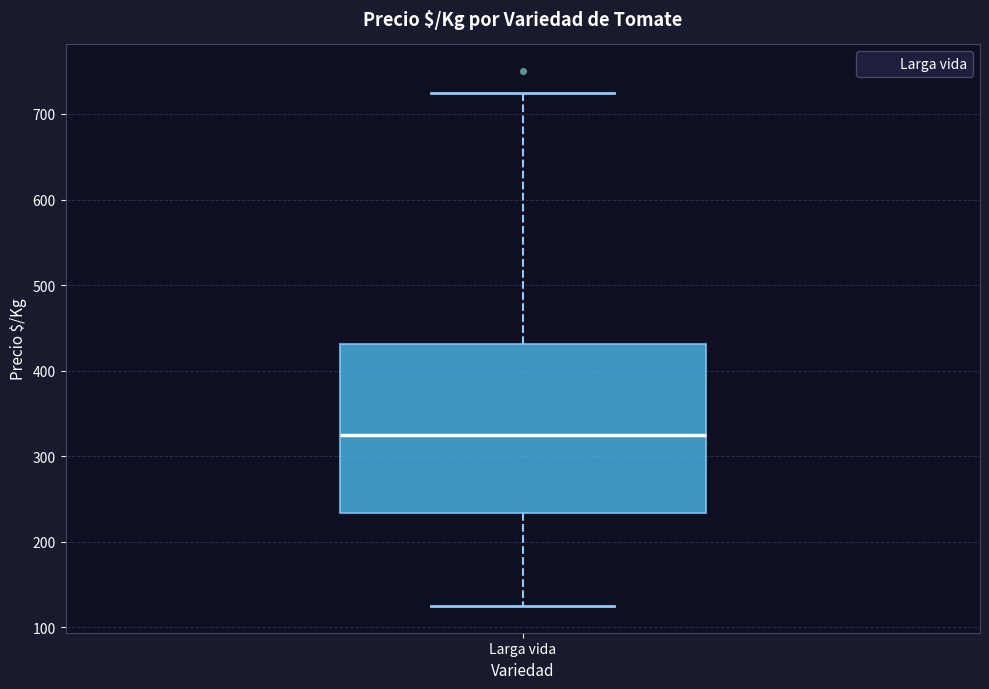

Where does the median line of the box for Larga vida sit on the y-axis? The values are not printed on the chart, so give them approximately, as read against the axis.

330